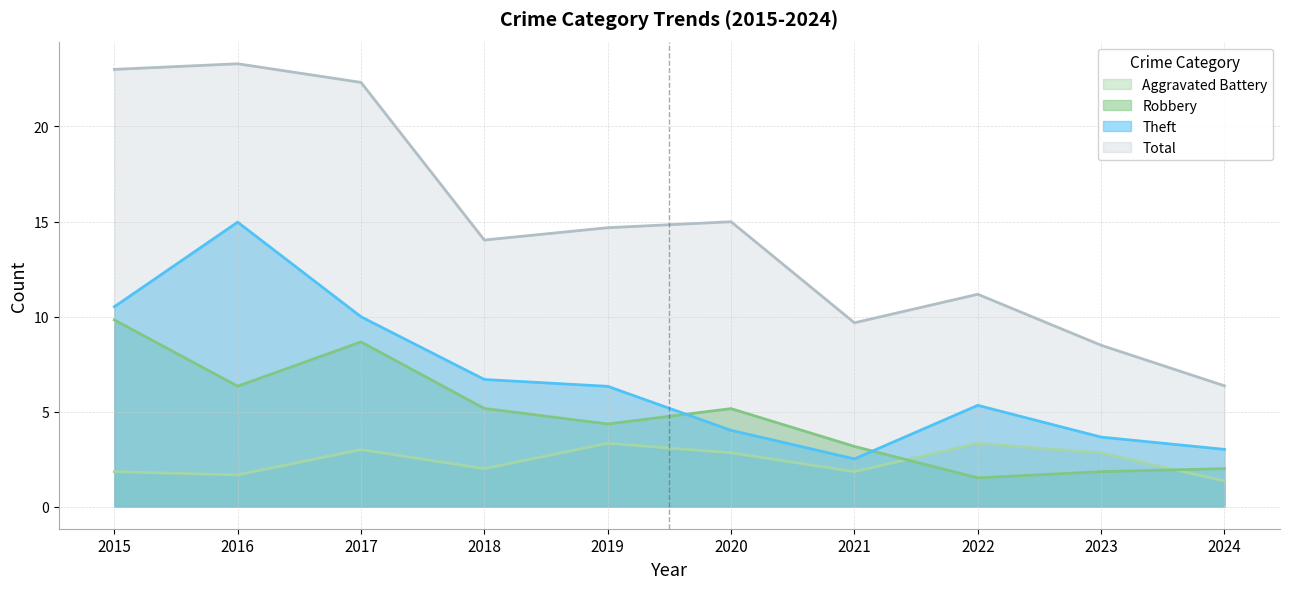

Which series has the widest spread of values?

Total